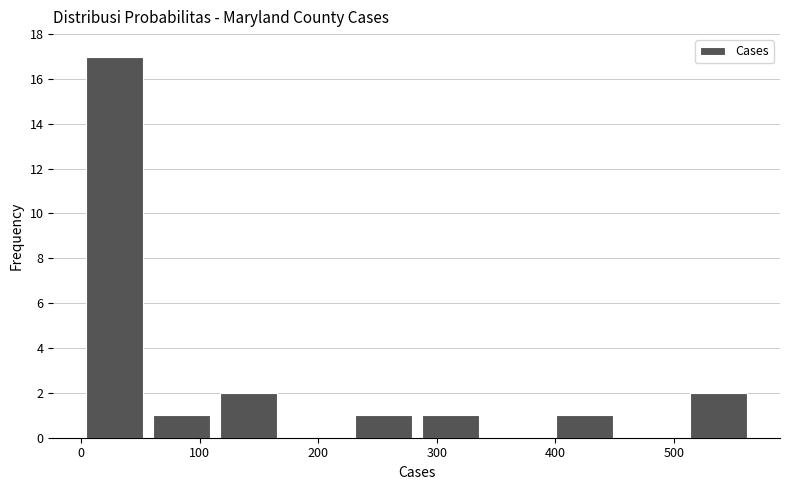

Reading left to right, transcribe this chart: for each bar, give the range it covers on the x-axis and its height. Neither the bar edges nor the heights are printed on the chart, so give them approximately, as read against the axes.

0 to 60: 17
60 to 110: 1
110 to 170: 2
170 to 230: 0
230 to 280: 1
280 to 340: 1
340 to 400: 0
400 to 450: 1
450 to 510: 0
510 to 570: 2